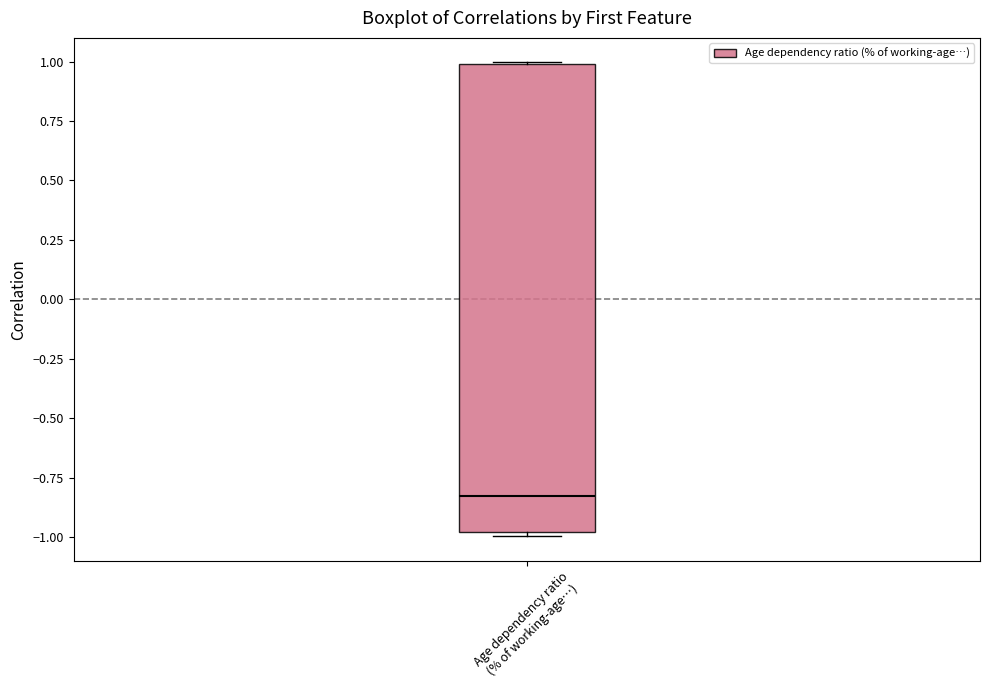

Transcribe this box plot: give where the median line is, the range the box spans, and where the two whiskers end, as read against the y-axis. The values are not printed on the chart, so give them approximately, as read against the axis.

median -0.85, box -1.00 to 1.00, whiskers -1.00 (just below the box's lower edge) to 1.00